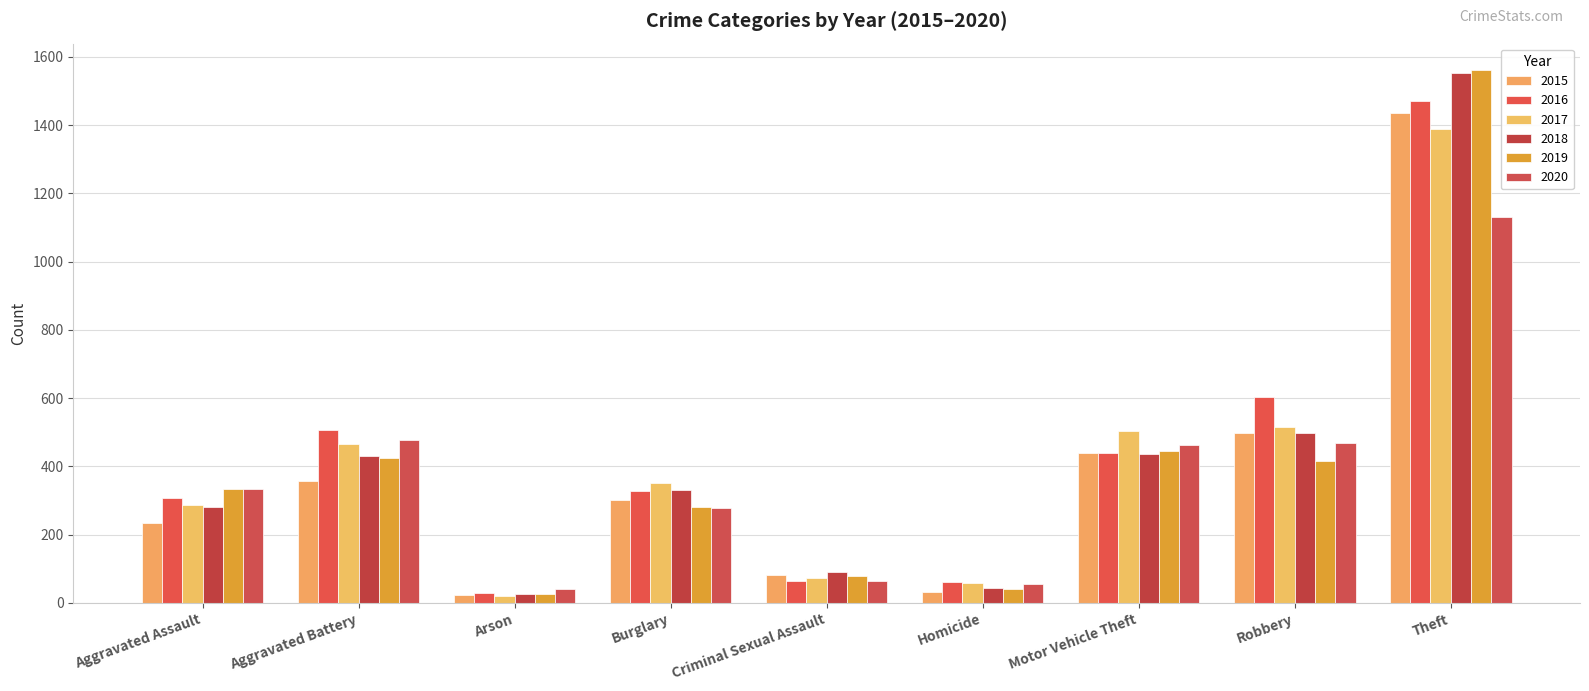

What is the difference between the highest and lowest values at Burglary?

74